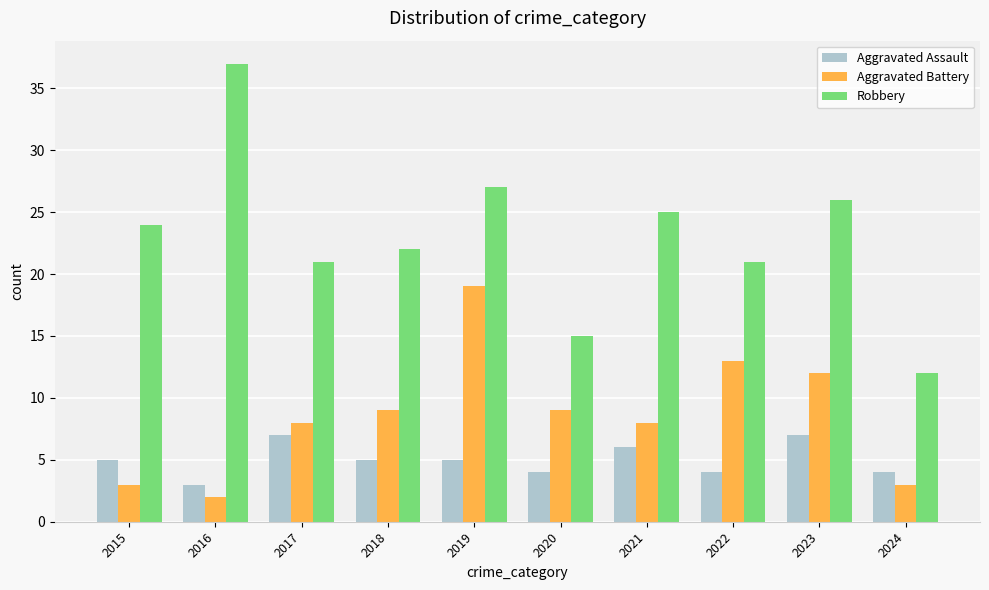

How many series are shown in this chart?

3